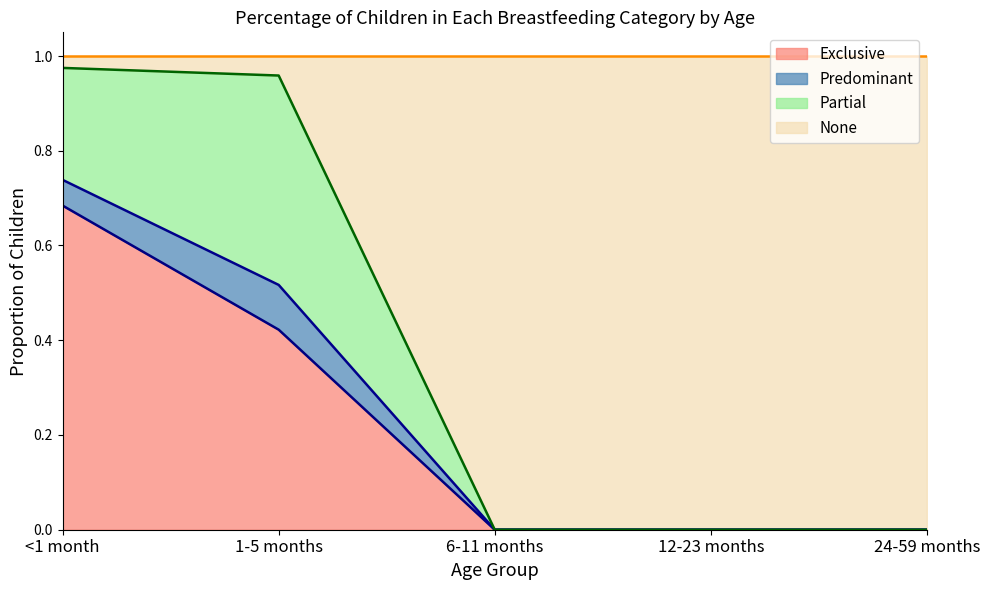

At which label does 24-59 months reach its peak?

None